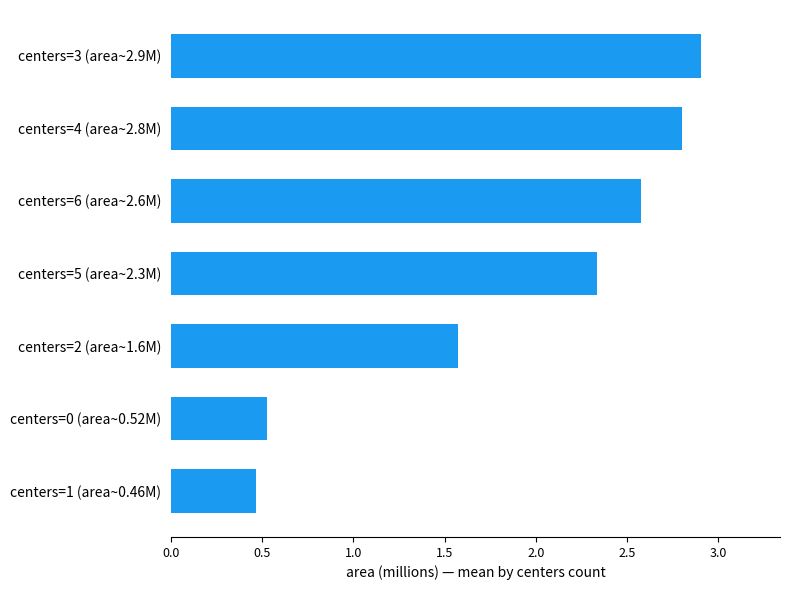

Rank the categories by value from lowest to highest.

centers=1 (area~0.46M), centers=0 (area~0.52M), centers=2 (area~1.6M), centers=5 (area~2.3M), centers=6 (area~2.6M), centers=4 (area~2.8M), centers=3 (area~2.9M)